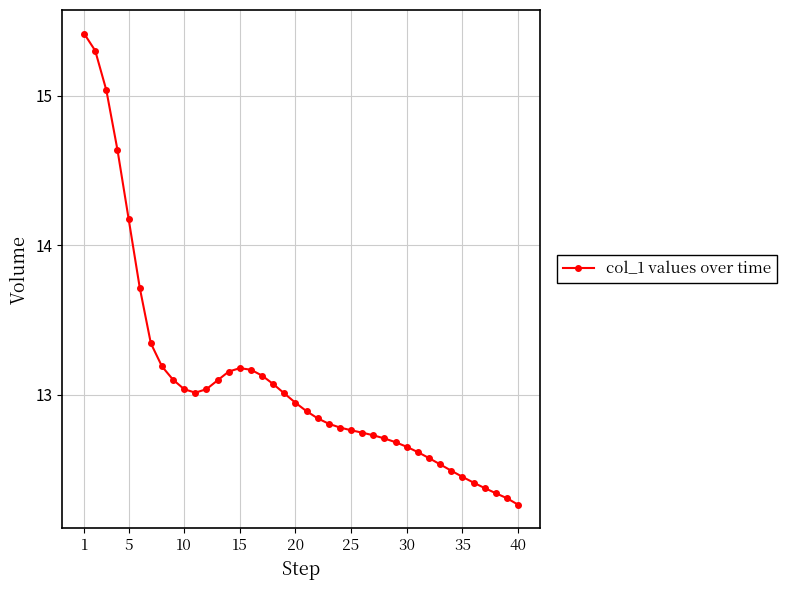

What is the difference between the maximum and minimum values?

3.2